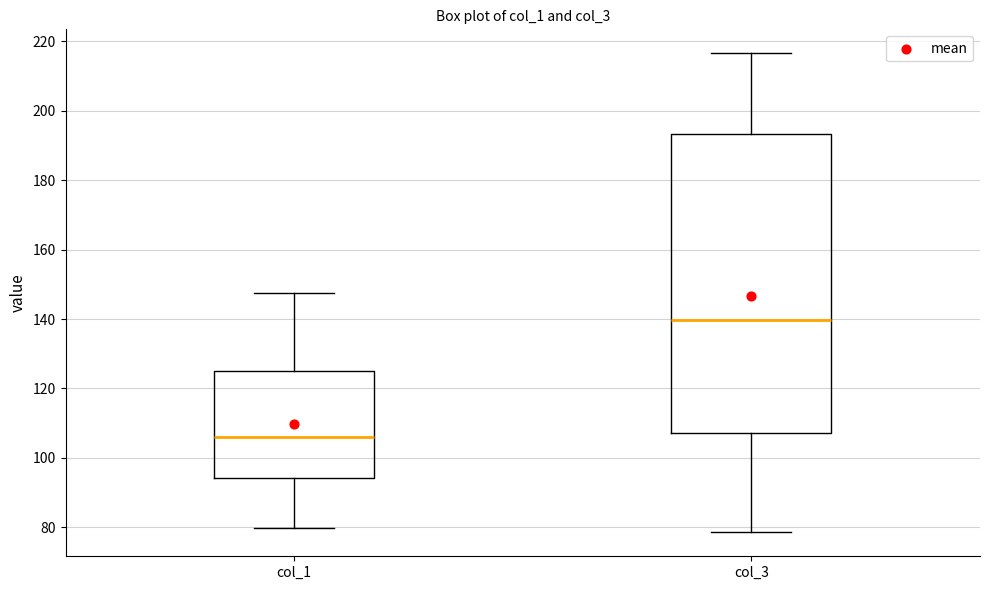

Reading left to right, read every box against the y-axis: the position of its median line, the range the box covers, and the ends of its whiskers. The values are not printed on the chart, so give them approximately, as read against the axis.

col_1: median 106, box 94 to 126, whiskers 80 to 148
col_3: median 140, box 108 to 194, whiskers 78 to 216